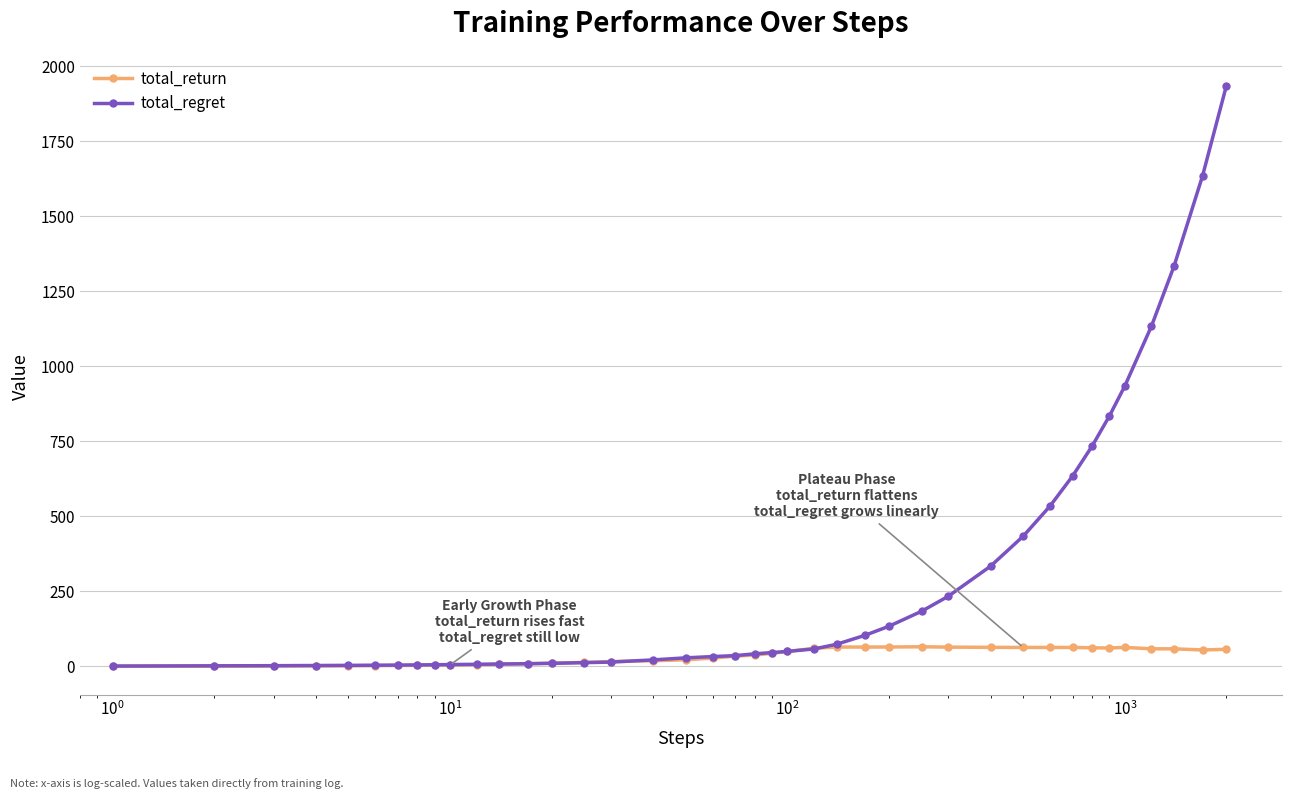

What is the difference between the maximum and minimum values in the total_regret series?

1932.5